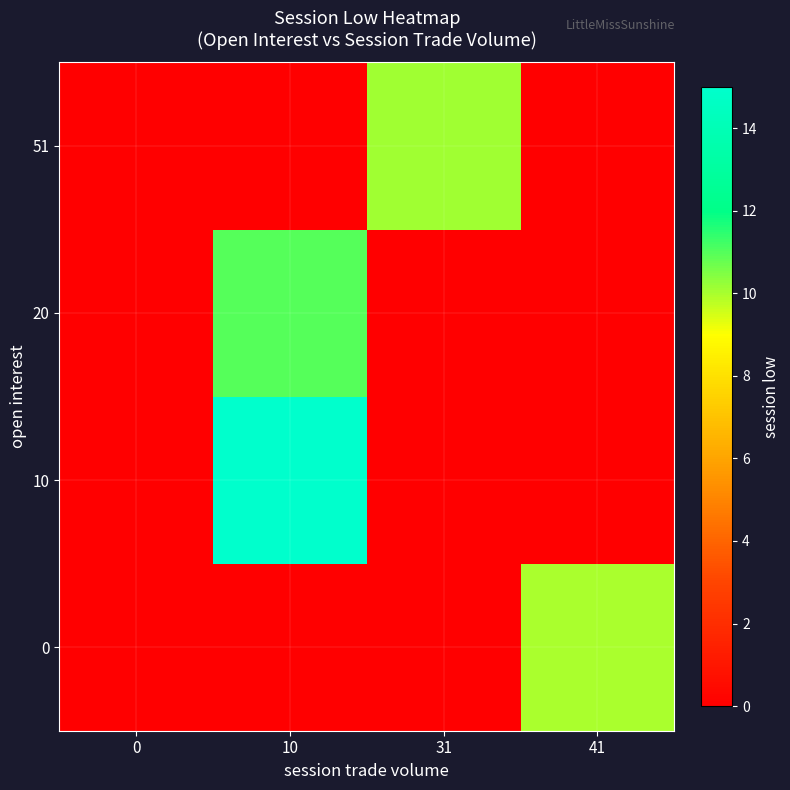

Reading left to right, list all the values displayed in this chart.

0: 0=0.0	10=0.0	31=0.0	41=10.0
10: 0=0.0	10=15.0	31=0.0	41=0.0
20: 0=0.0	10=11.0	31=0.0	41=0.0
51: 0=0.0	10=0.0	31=10.1	41=0.0